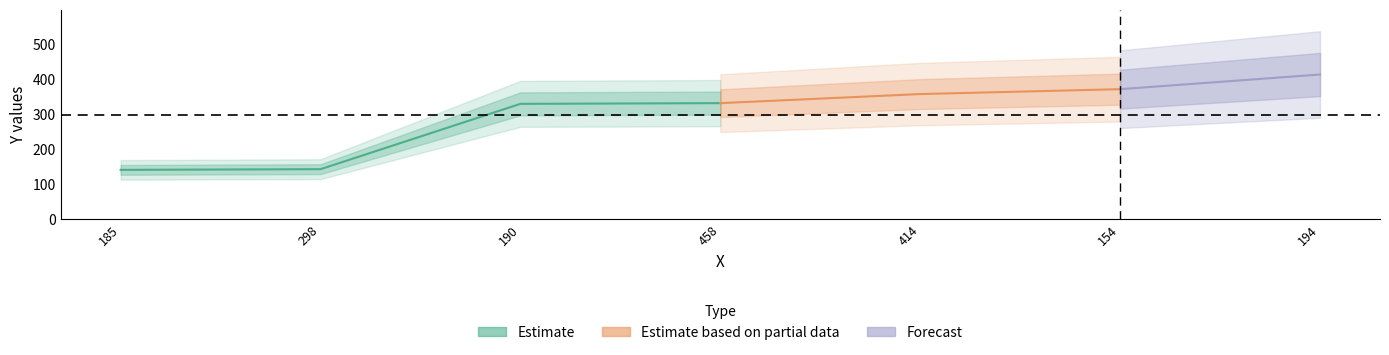

The chart shows a value of 413 at 194. True or false?

True